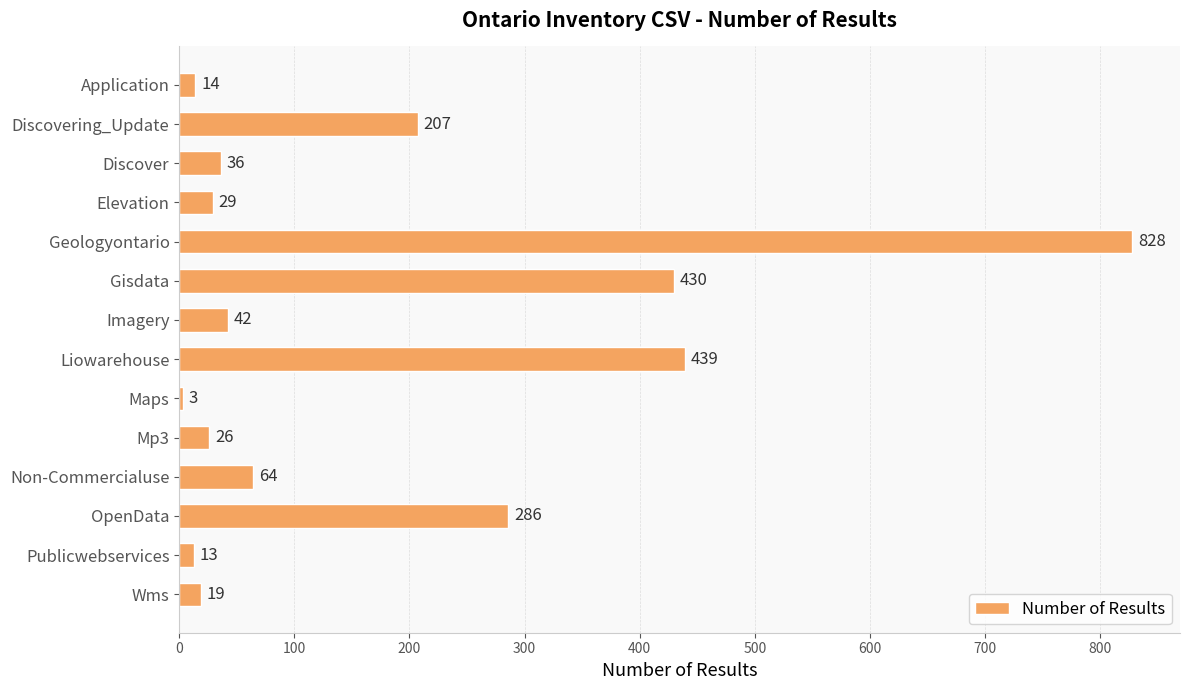

What is the difference between the values at Liowarehouse and OpenData?

153